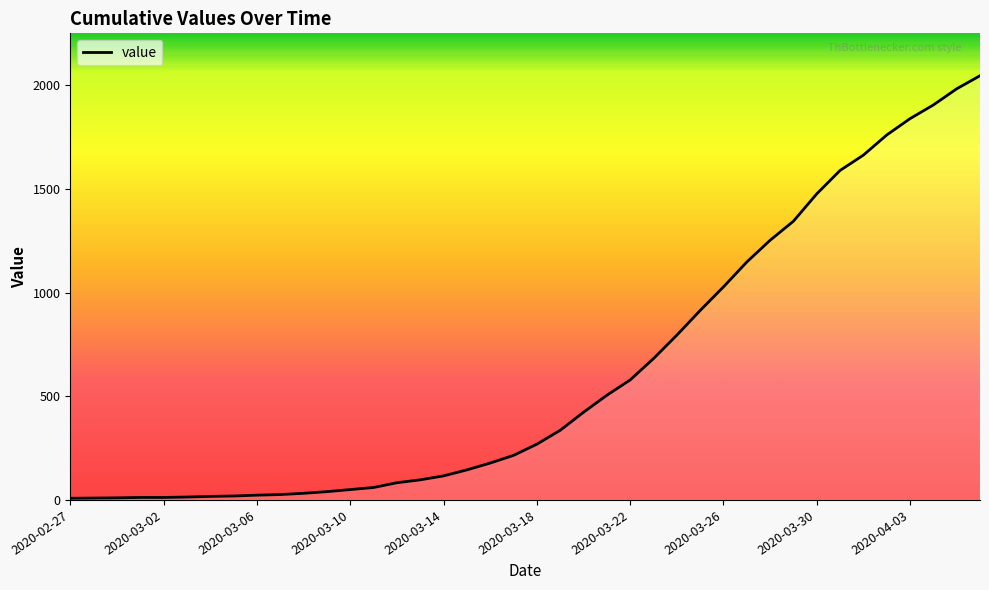

What is the greatest value displayed?

2047